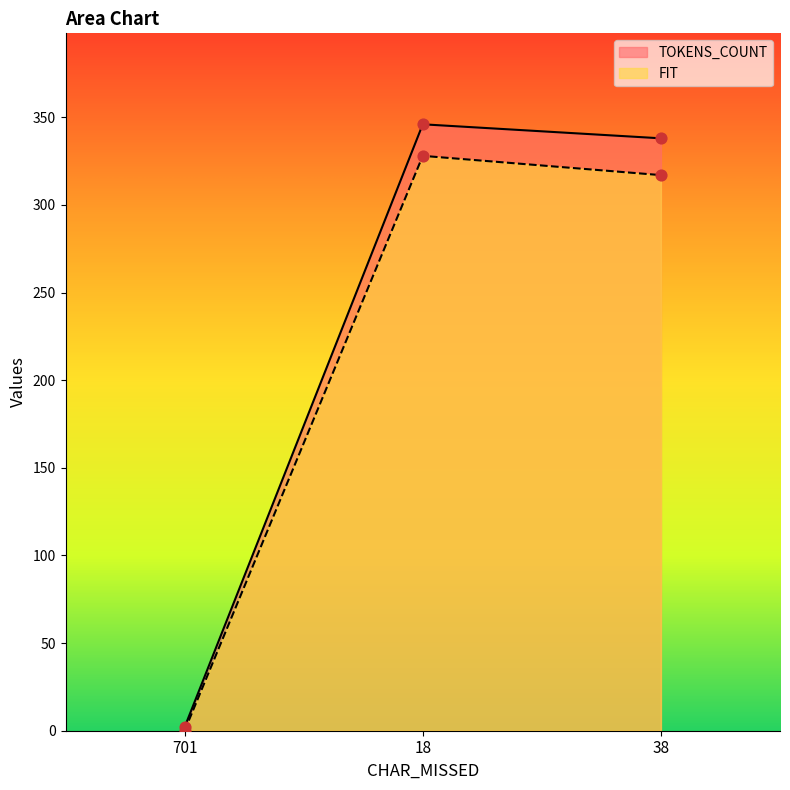

What are all the series names shown in the legend?

TOKENS_COUNT, FIT